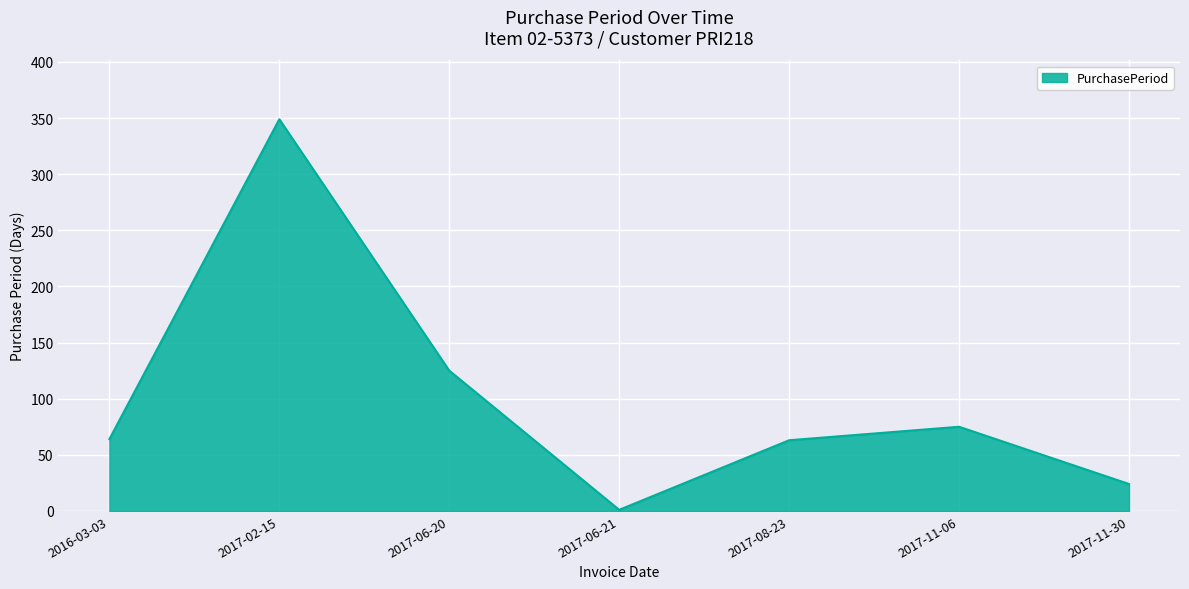

How many interior local peaks (higher than both neighbors) does the data have?

2